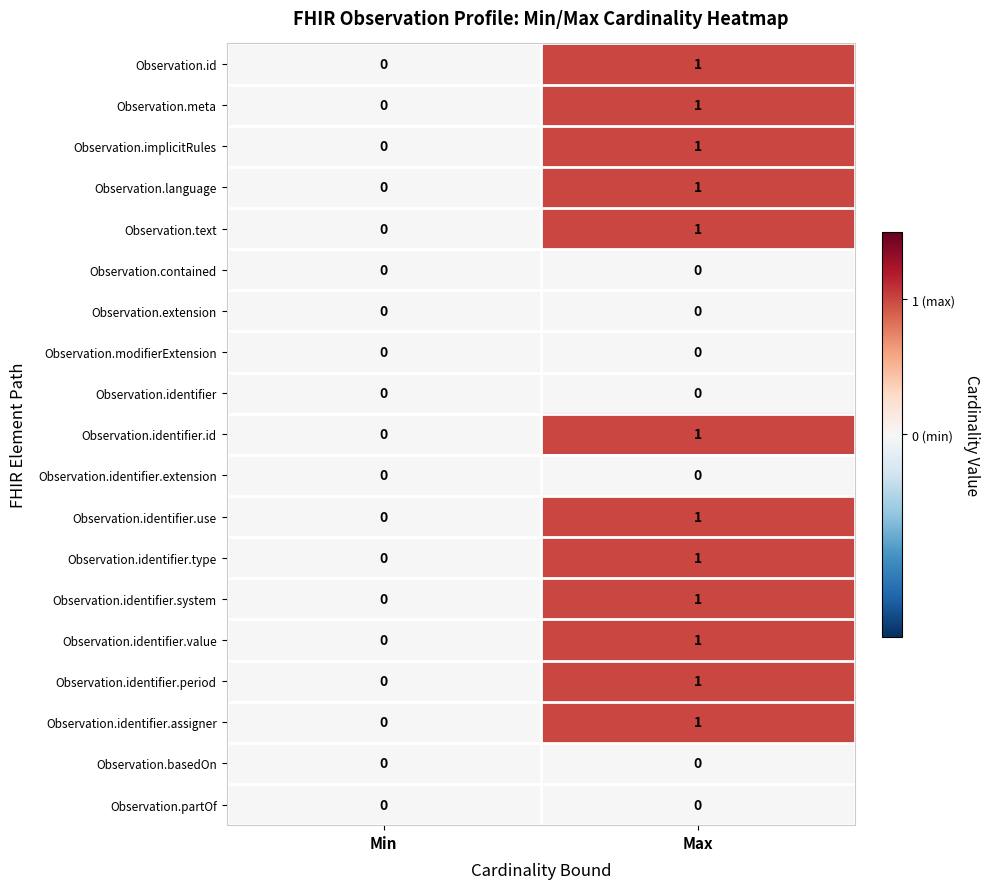

List the series in order of their peak value, lowest first.

Observation.contained, Observation.extension, Observation.modifierExtension, Observation.identifier, Observation.identifier.extension, Observation.basedOn, Observation.partOf, Observation.id, Observation.meta, Observation.implicitRules, Observation.language, Observation.text, Observation.identifier.id, Observation.identifier.use, Observation.identifier.type, Observation.identifier.system, Observation.identifier.value, Observation.identifier.period, Observation.identifier.assigner